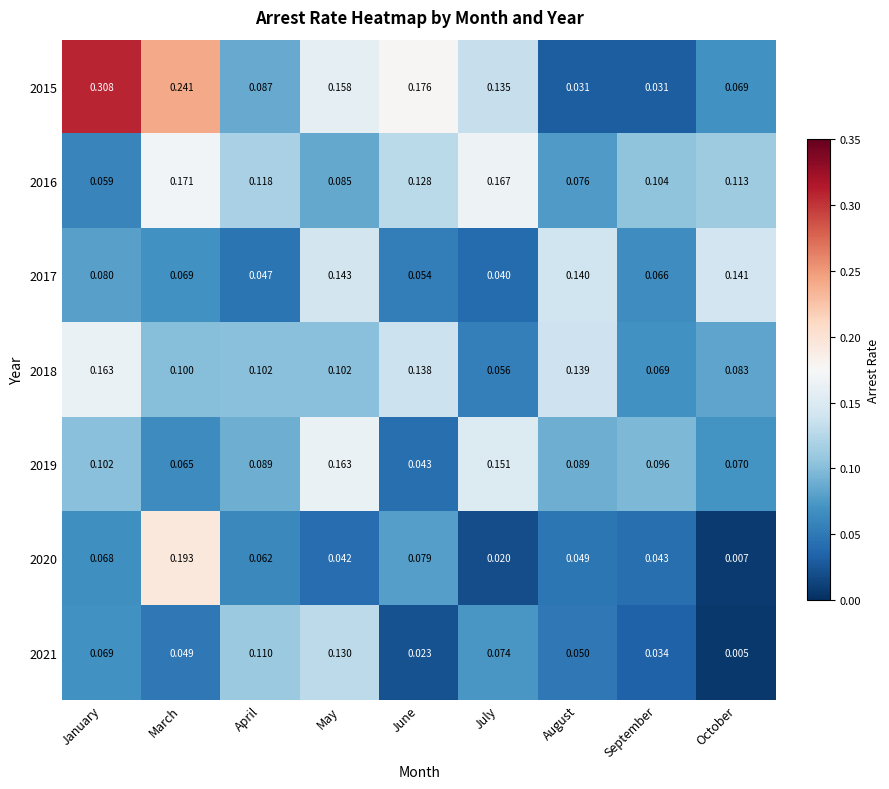

At which category is the sum across all series the highest?

March